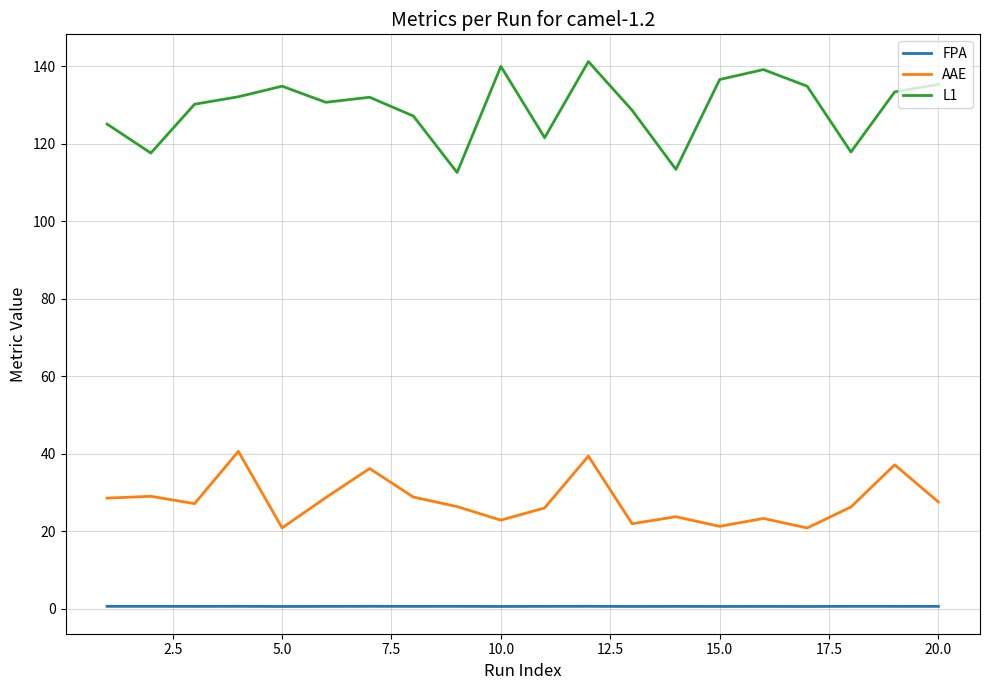

Rank the series by their average value, from highest to lowest.

L1, AAE, FPA